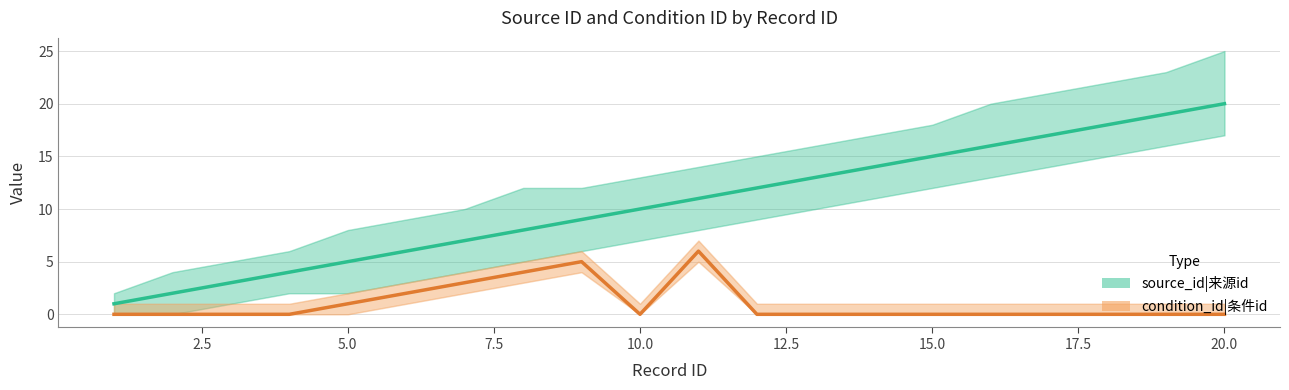

True or false: source_id|来源id and condition_id|条件id cross at least once.

False